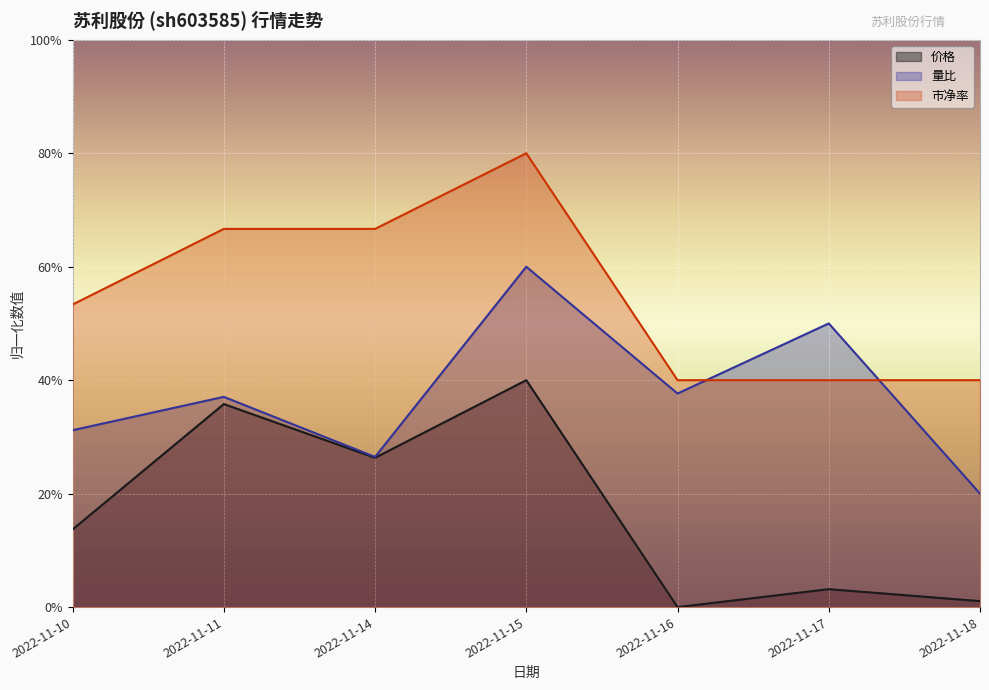

What is the value of the 价格 point at the 3rd from the left?

0.3